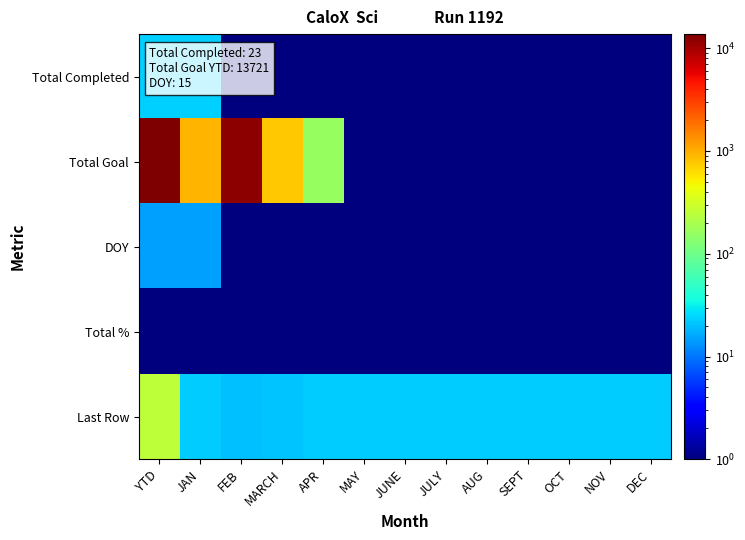

At which category is the sum across all series the highest?

YTD